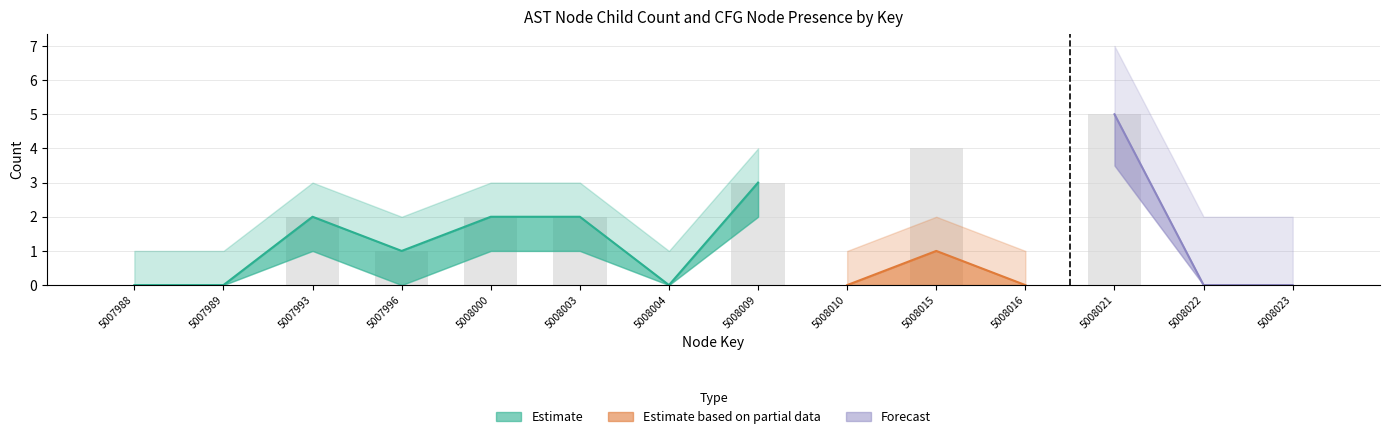

At which label is childNum closest to 2?

5007993